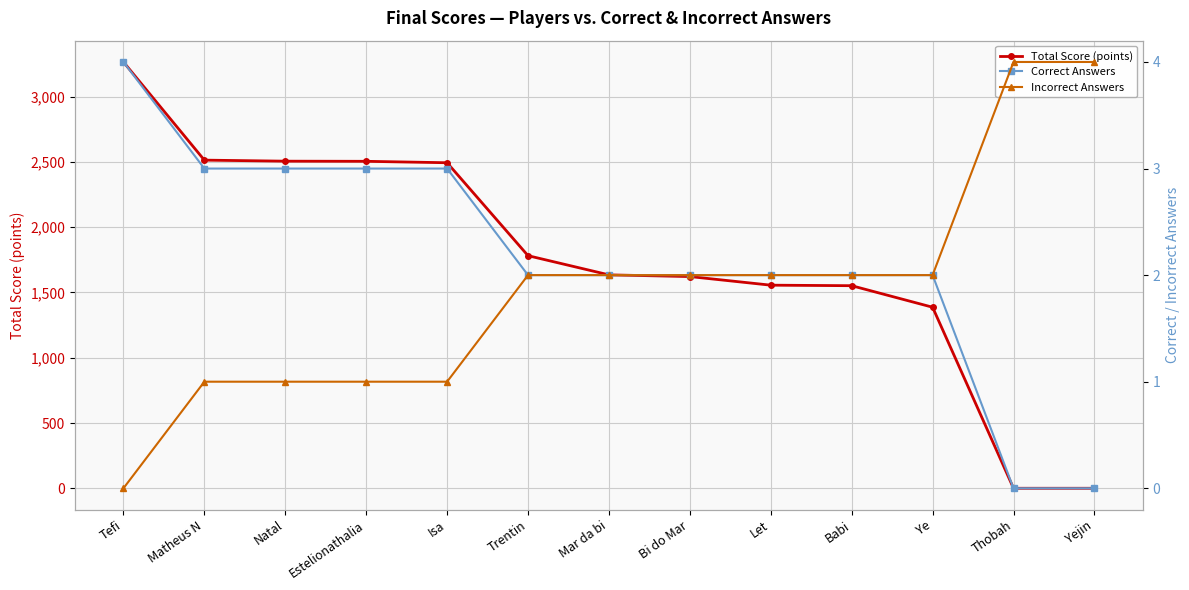

What is the greatest value displayed?

3266